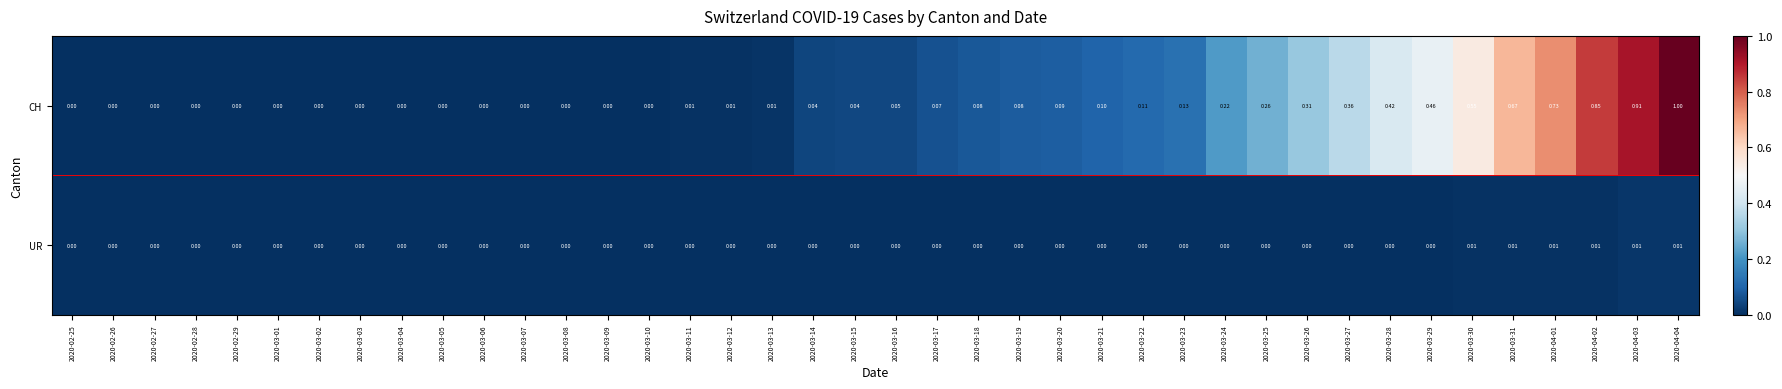

Which series has the largest total across all categories?

CH